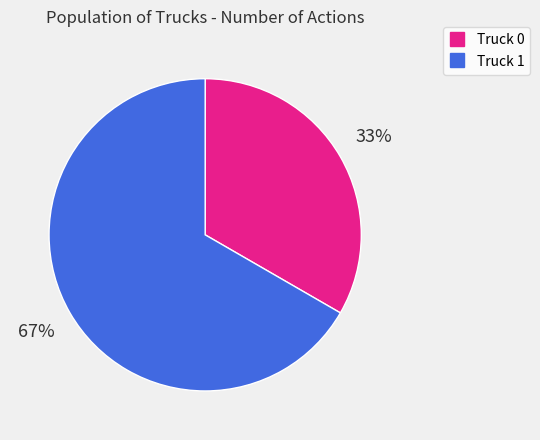

Which category accounts for the majority?

Truck 1